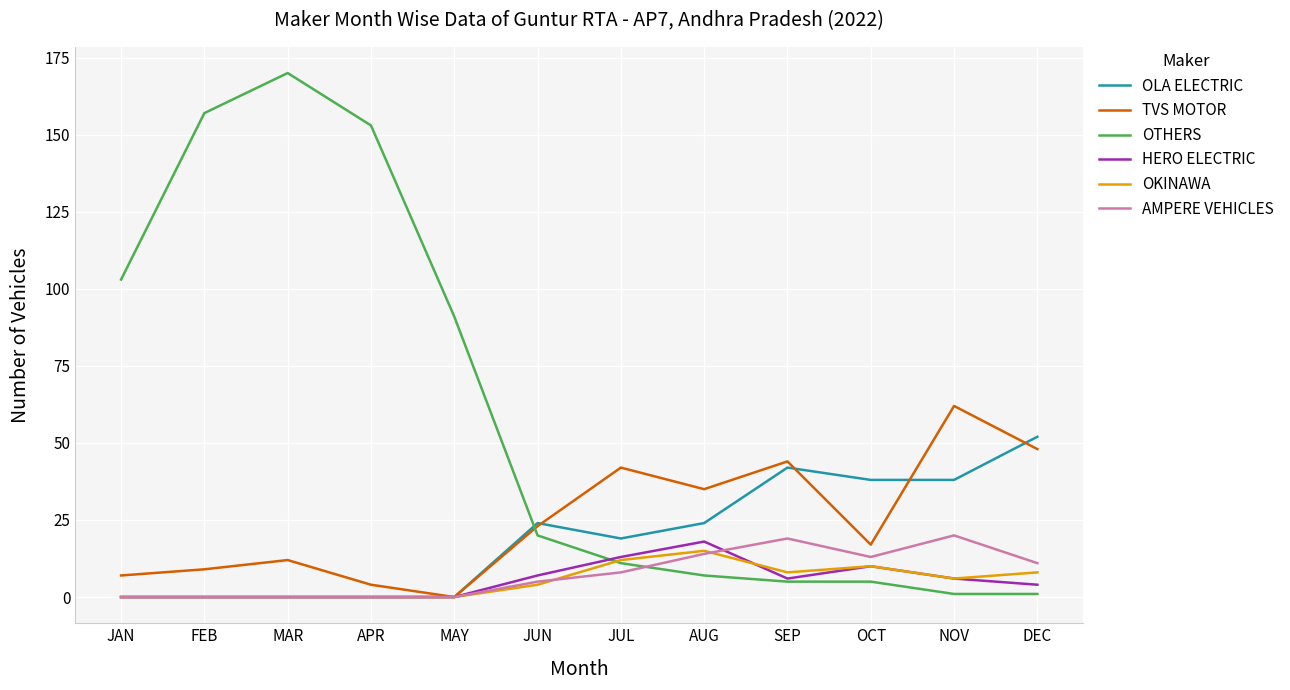

Which category has the highest value across all series?

MAR